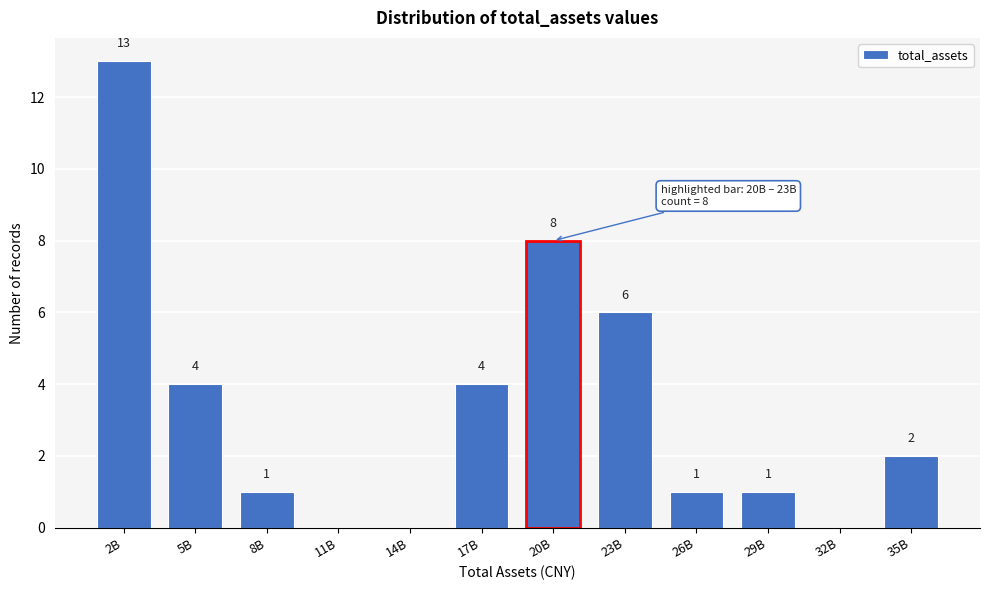

Reading left to right, transcribe all the data shown in this chart.

2B=13	5B=4	8B=1	11B=0	14B=0	17B=4	20B=8	23B=6	26B=1	29B=1	32B=0	35B=2